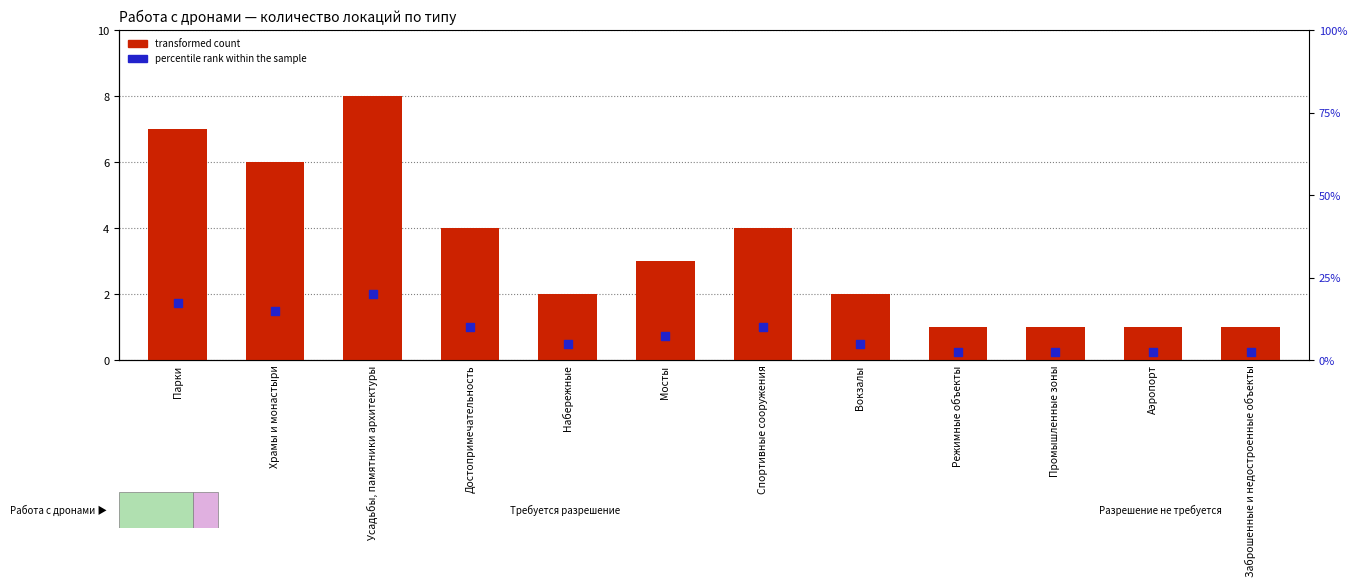

What are all the series names shown in the legend?

transformed count, percentile rank within the sample